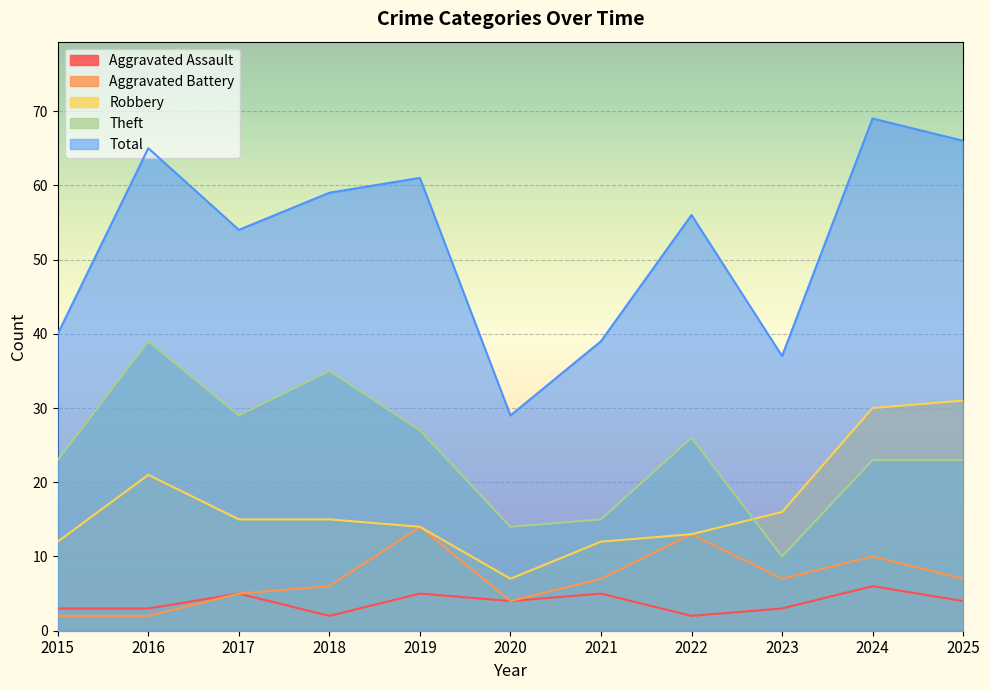

Reading right to left, what are all the values shown in this chart?

Aggravated Assault: 4	6	3	2	5	4	5	2	5	3	3
Aggravated Battery: 7	10	7	13	7	4	14	6	5	2	2
Robbery: 31	30	16	13	12	7	14	15	15	21	12
Theft: 23	23	10	26	15	14	27	35	29	39	23
Total: 66	69	37	56	39	29	61	59	54	65	40